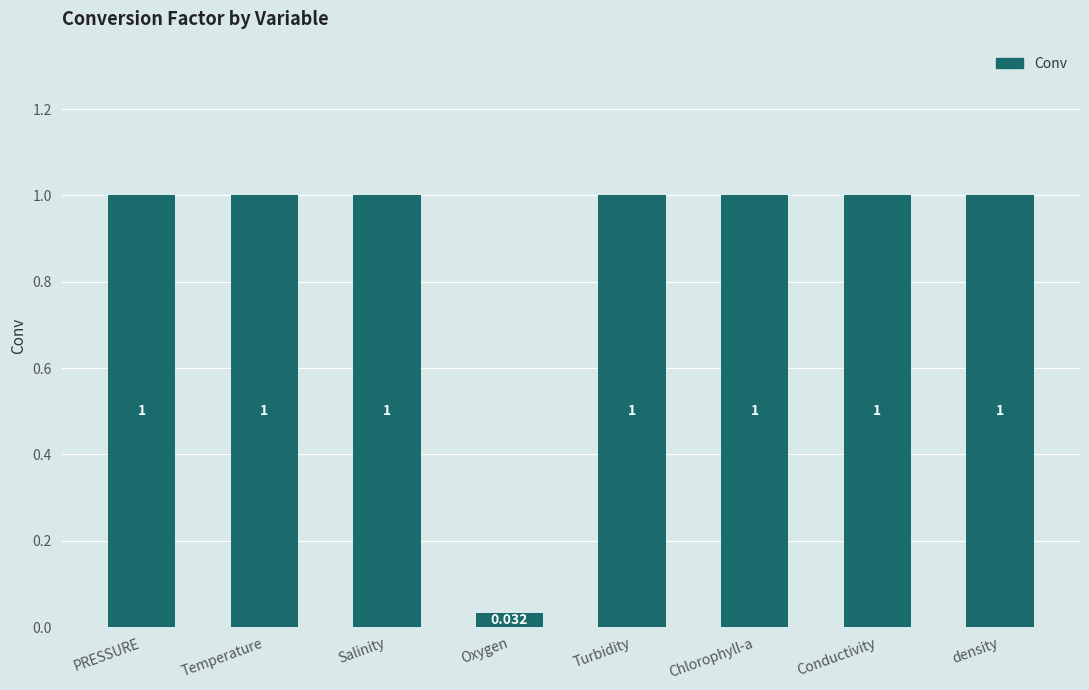

What is the sum of all values?

7.0